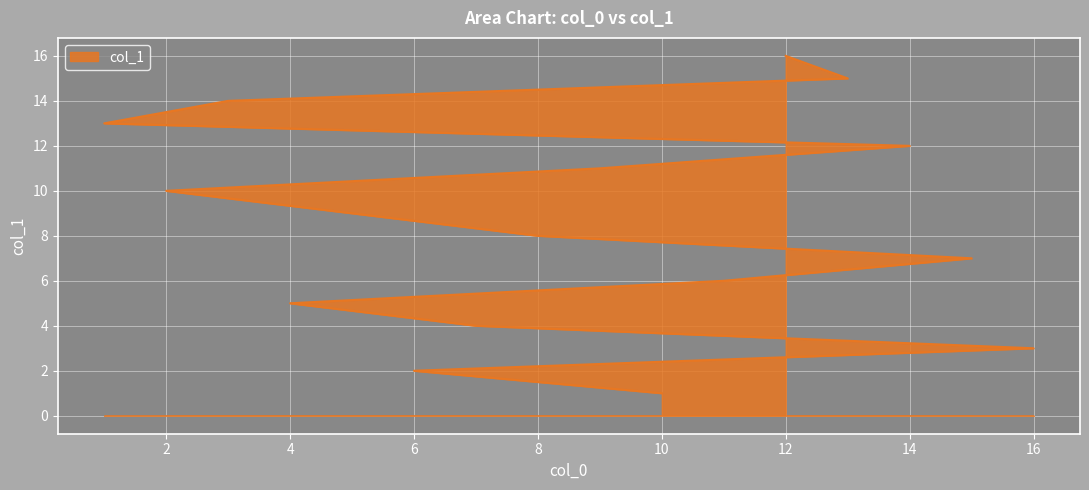

Rank the categories by value from highest to lowest.

12, 13, 3, 1, 14, 9, 2, 5, 8, 15, 11, 4, 7, 16, 6, 10